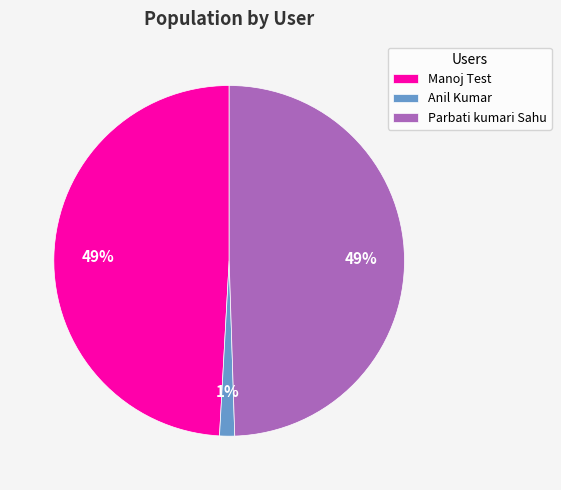

How many slices are in this pie chart?

3